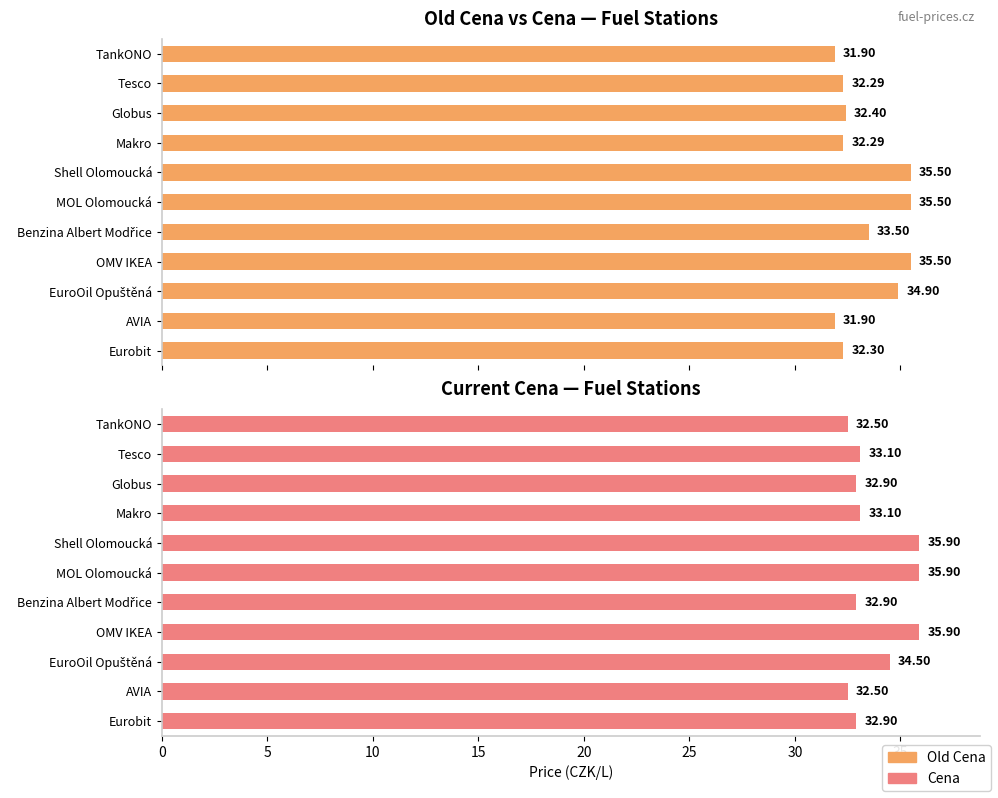

The Cena series shows 13.4 at Eurobit. True or false?

False